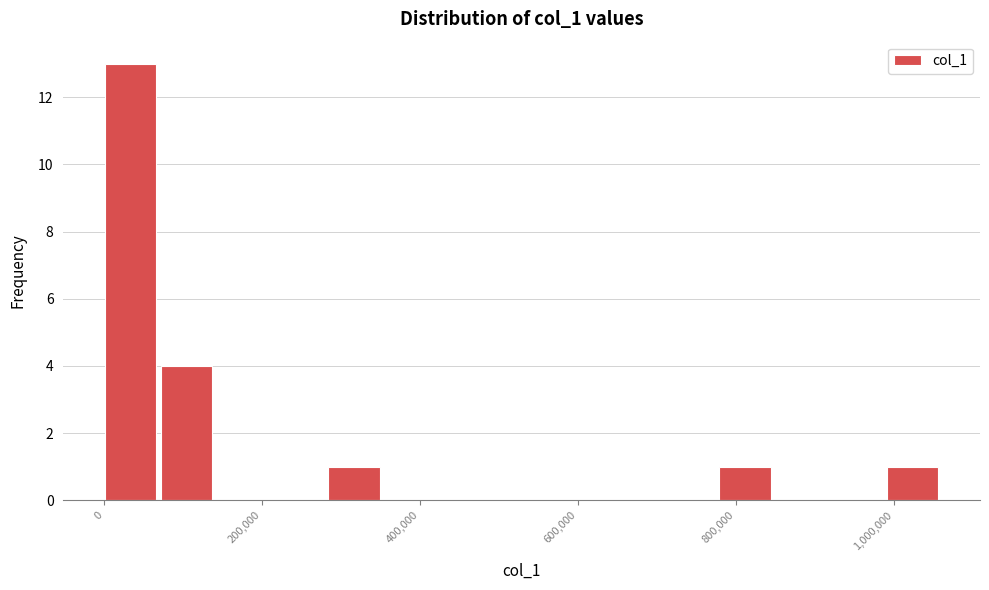

Around what value on the x-axis is the tallest bar? Give the approximate position of its centre, as read against the axis.

40000